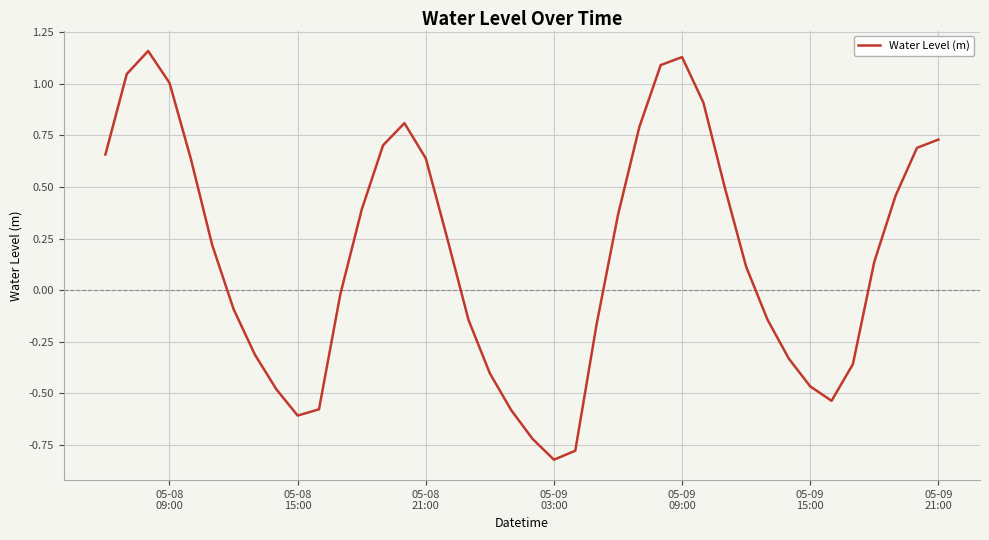

Does the chart have visible grid lines?

Yes